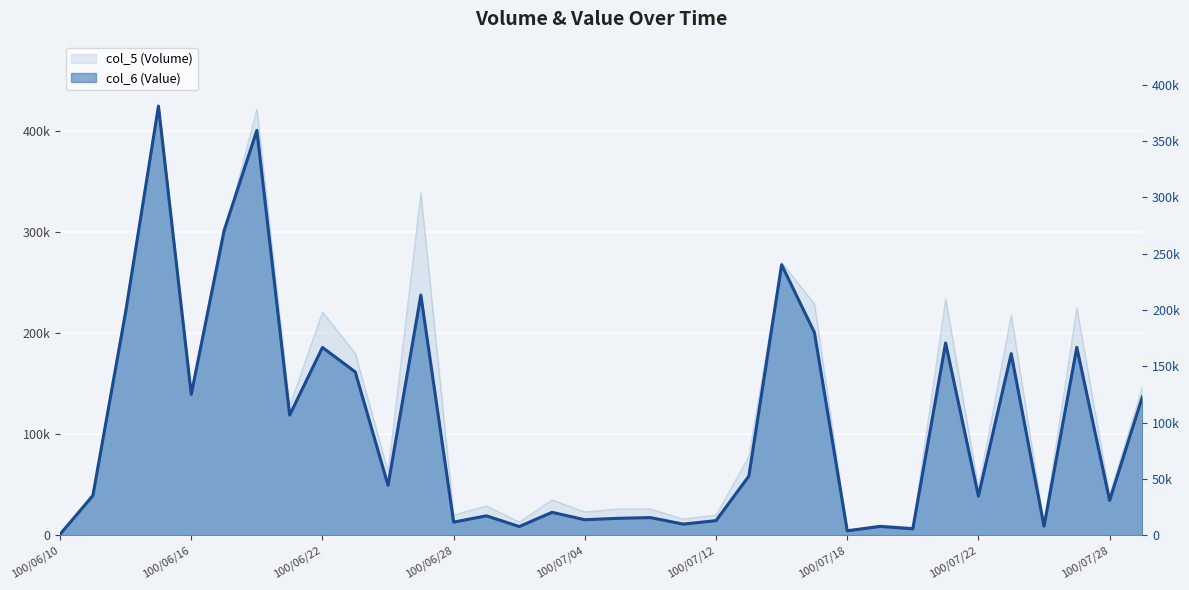

What is the ratio of the value at 21 to the value at 100/06/10?

64.0